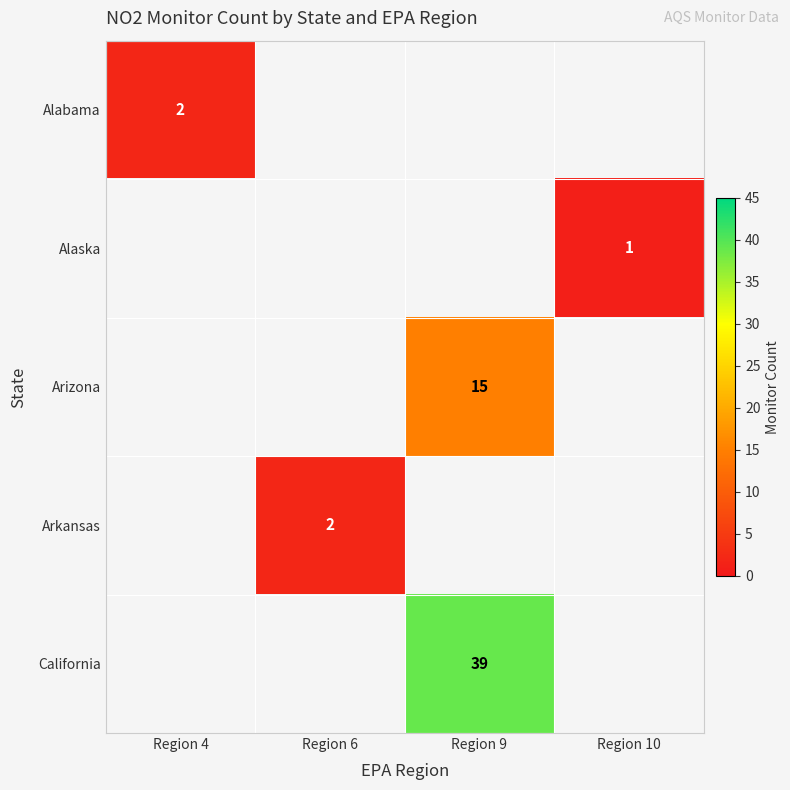

The Arizona series shows 15 at Region 9. True or false?

True